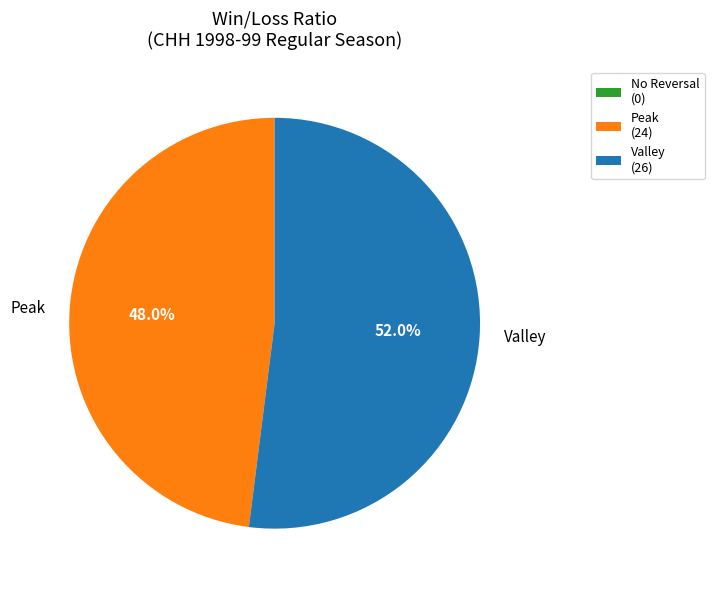

Rank the categories by value from lowest to highest.

Peak, Valley